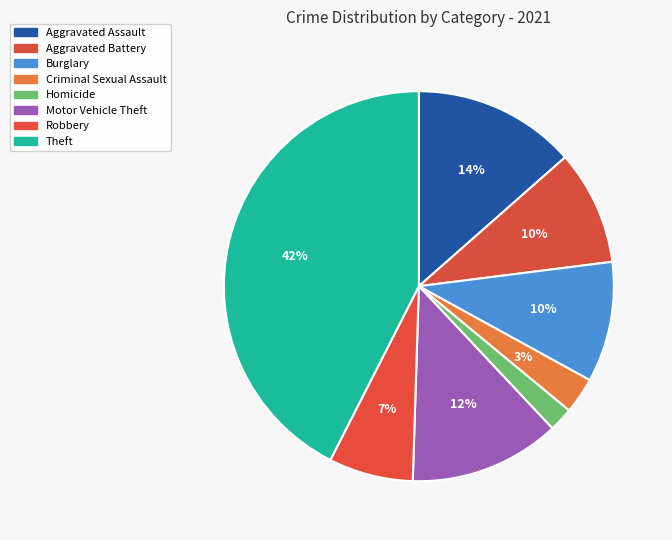

How many slices are in this pie chart?

8